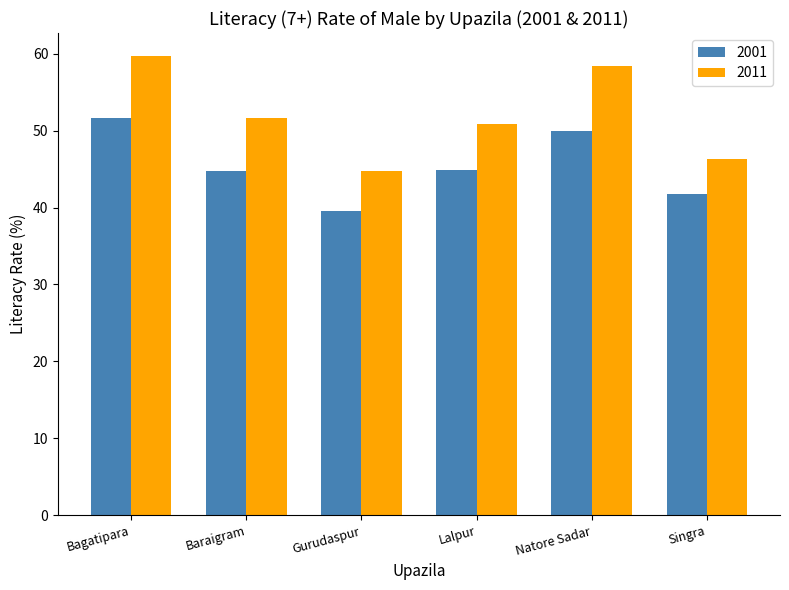

True or false: 2001 has a value of 44.7 at Baraigram.

True